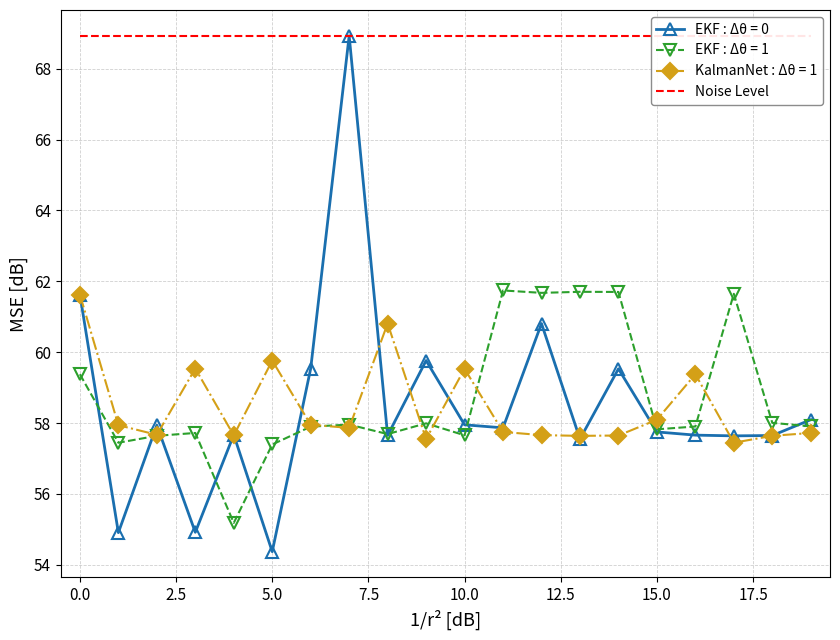

What is the highest value of the KalmanNet : Δθ = 1 series?

61.6